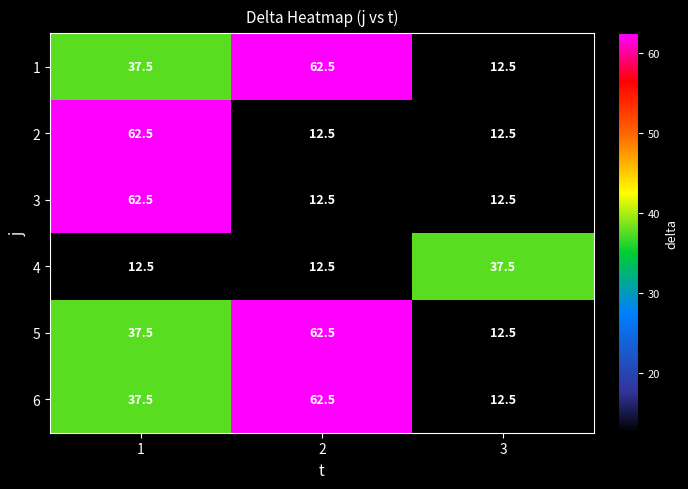

What is the spread (max minus min) of values at 2?

50.0